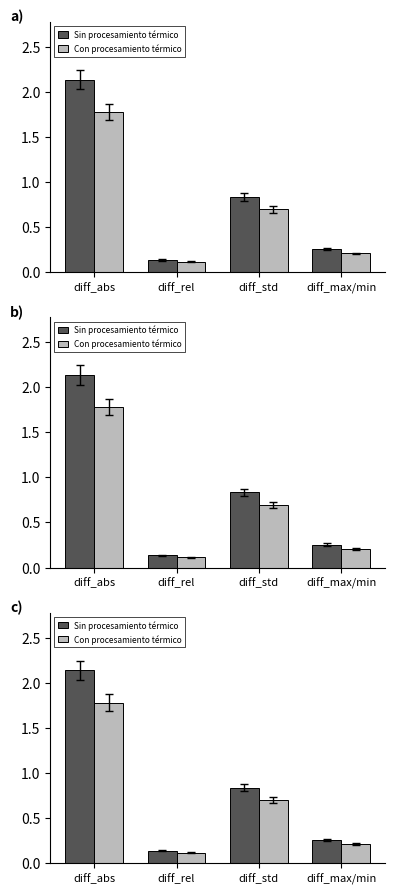

Which category has the highest value in the Sin procesamiento térmico series?

diff_abs